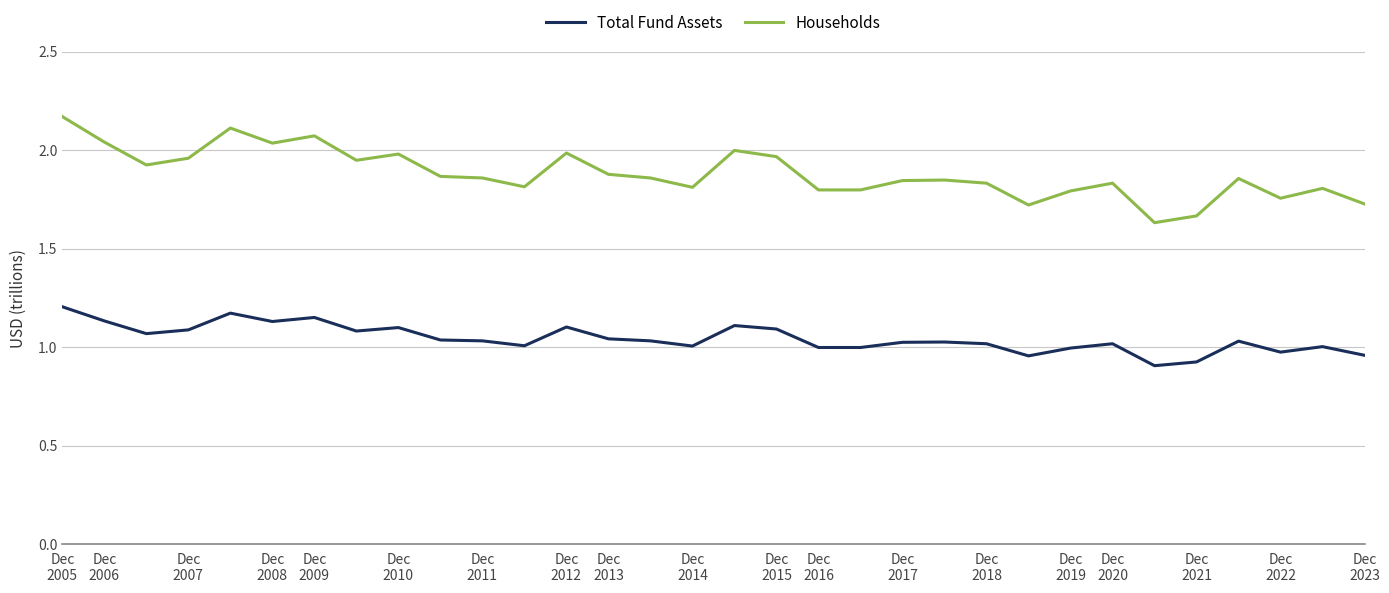

Which series has the largest total across all categories?

Households